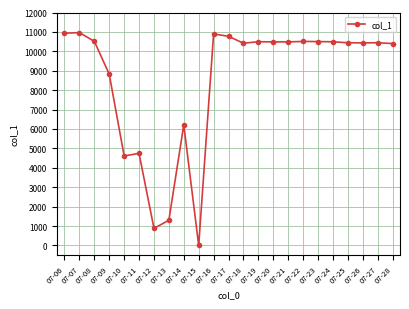

Is this an area chart (filled region under the line)?

No